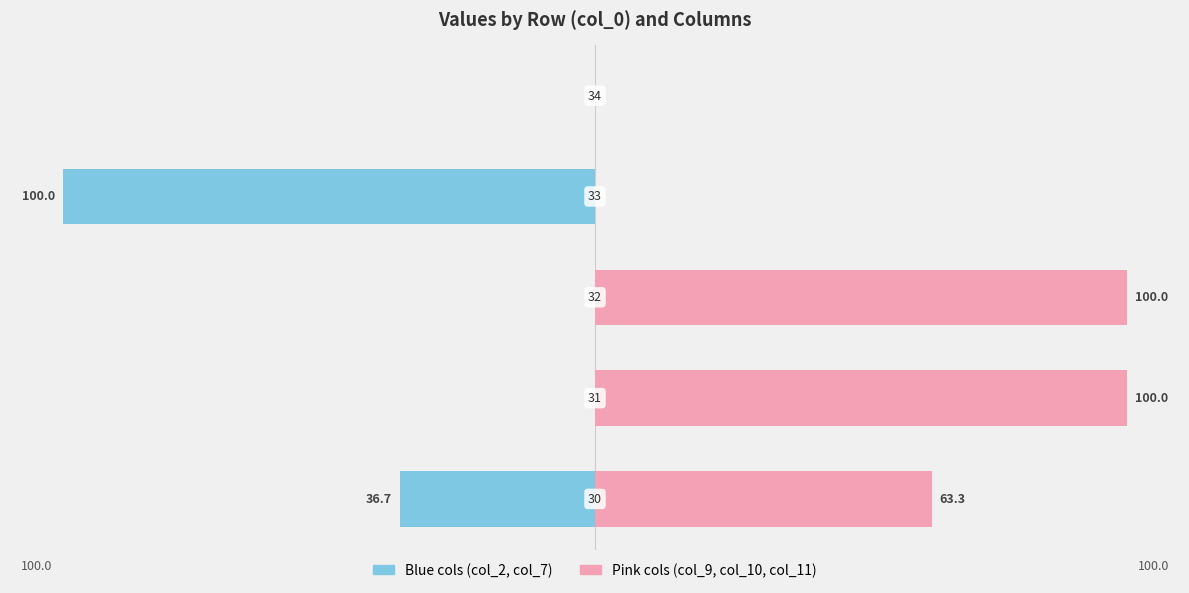

What is the minimum value for col_2 + col_7 (Blue)?

-100.0